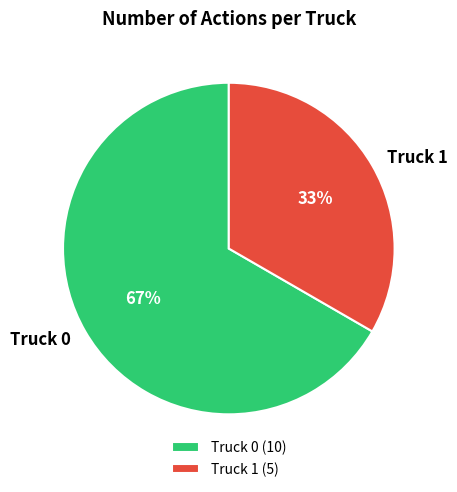

True or false: Truck 0 accounts for 75% of the total.

False